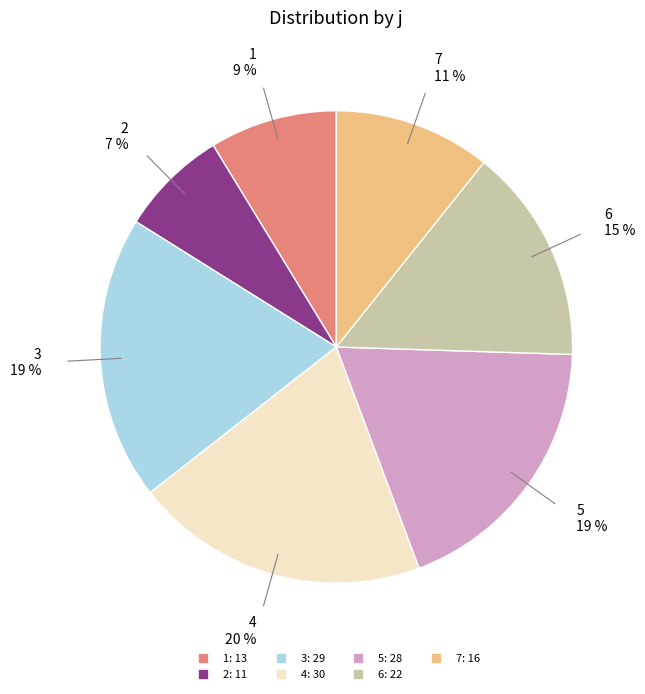

Between 6 and 1, which is larger?

6